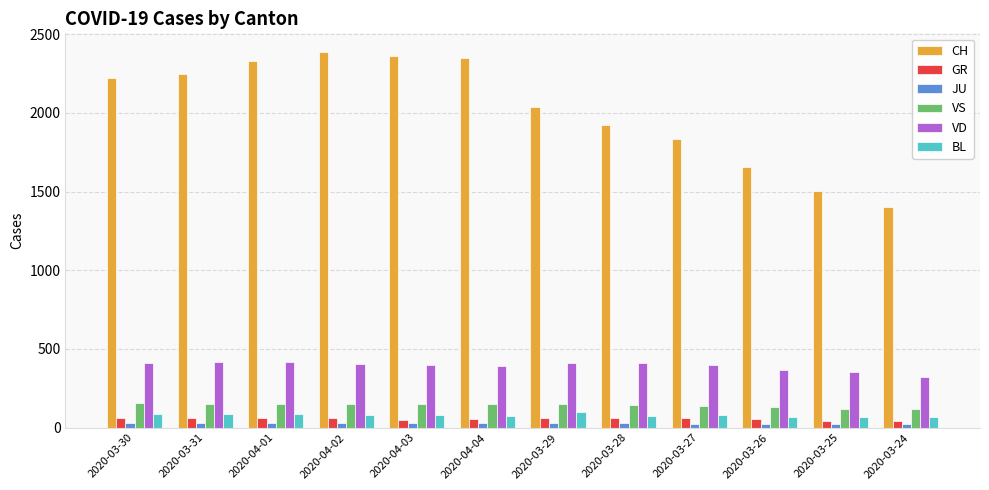

How many data points in GR are less than 58?

5